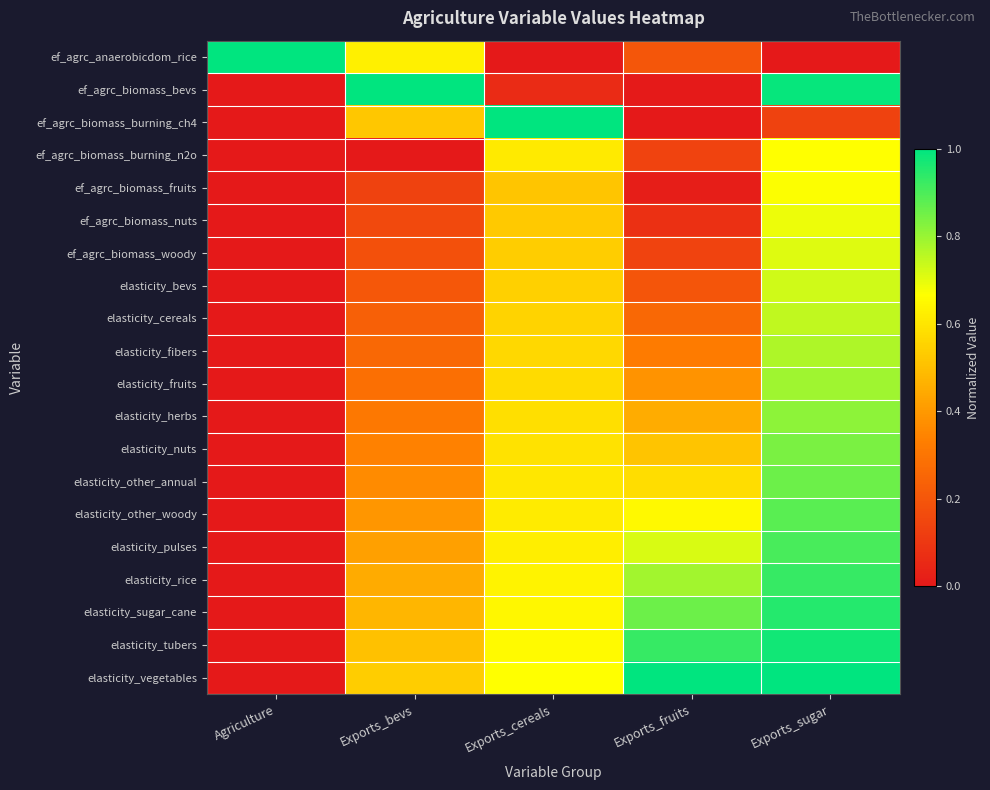

What is the total value across all series at Exports_fruits?

8.2